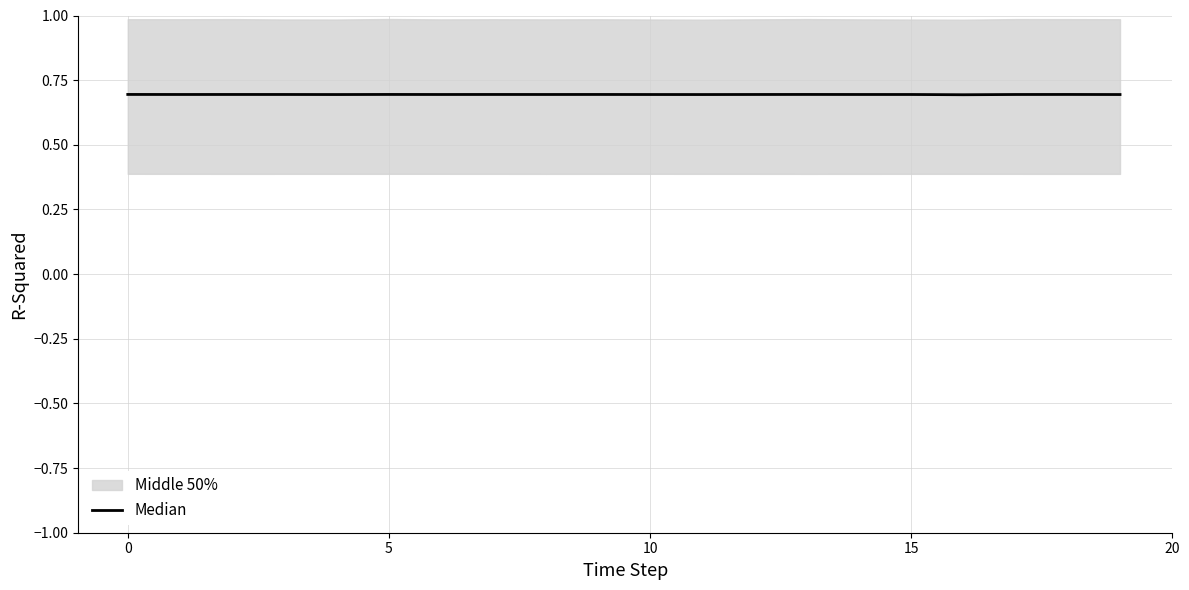

Where is the data nearest to the value 0?

16